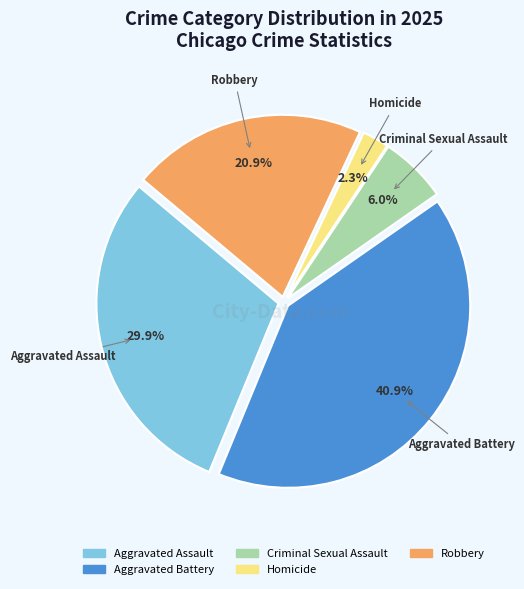

Does any single category account for the majority?

No